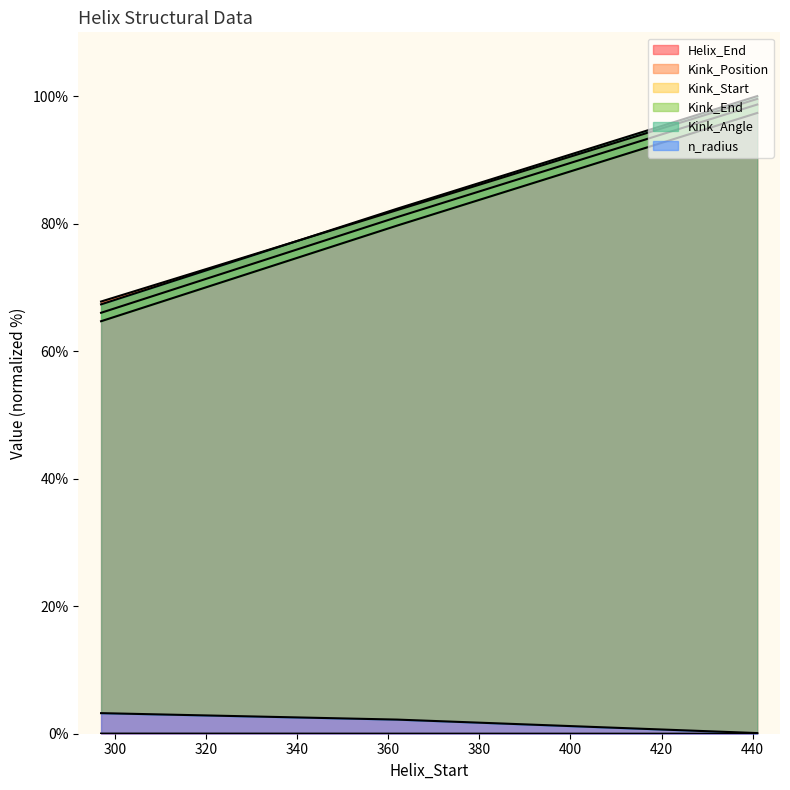

What is the approximate value of Kink_Angle at 441?

0.1